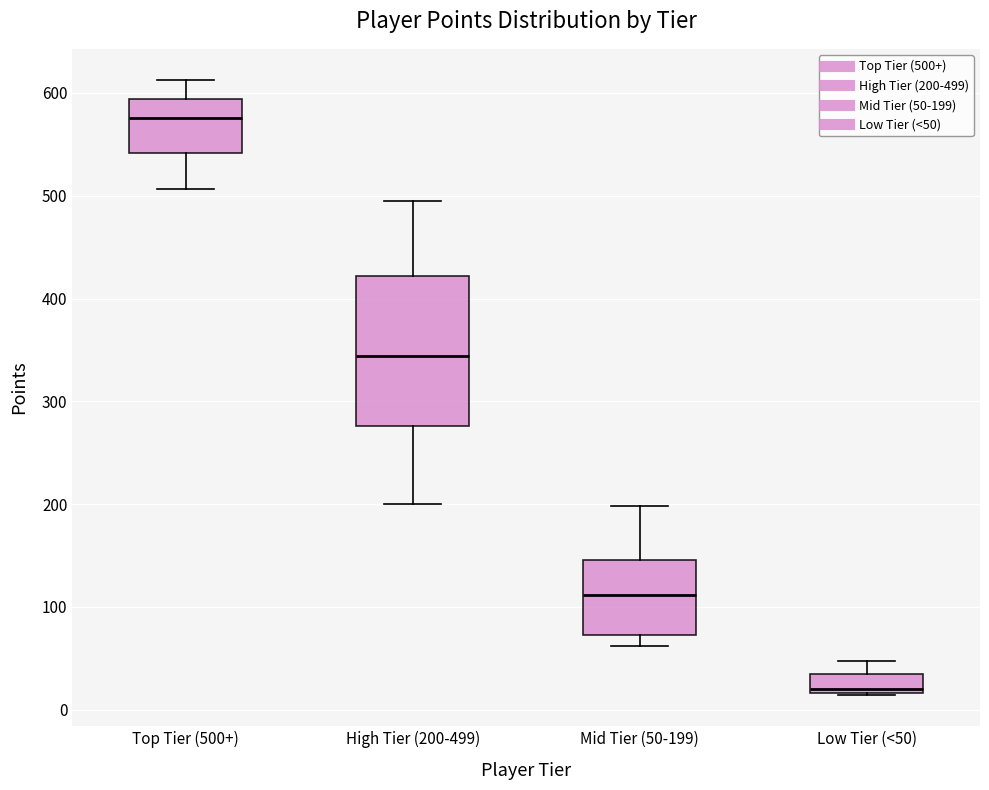

Where does the upper whisker of the box for Mid Tier (50-199) end on the y-axis? The values are not printed on the chart, so give them approximately, as read against the axis.

200